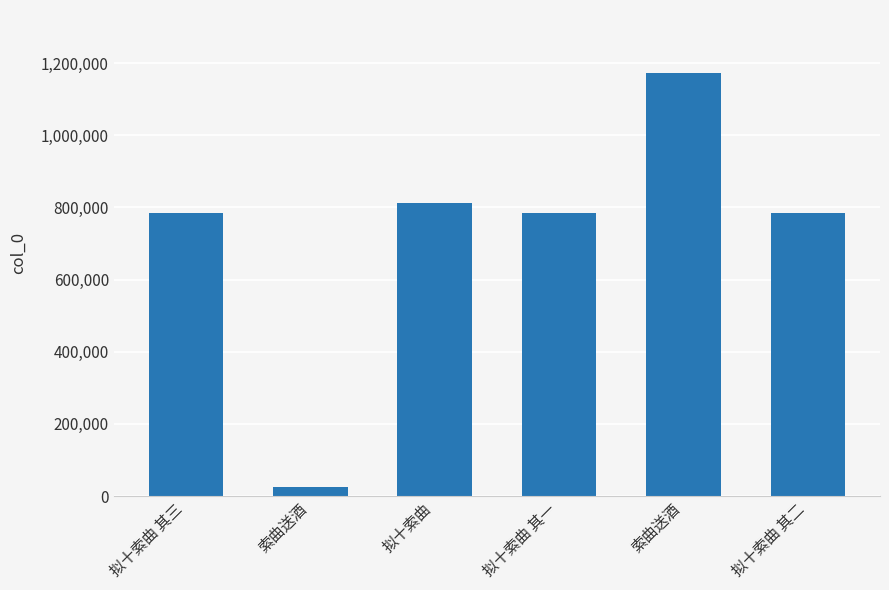

What is the change in value from 拟十索曲 to 索曲送酒?

+359657